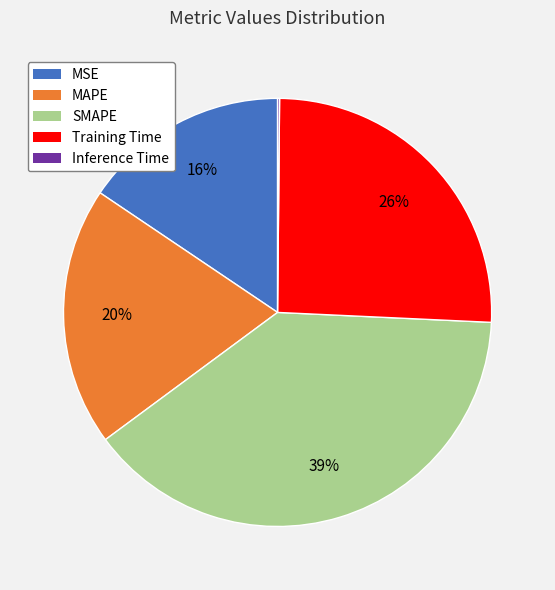

Which slice is the largest?

SMAPE